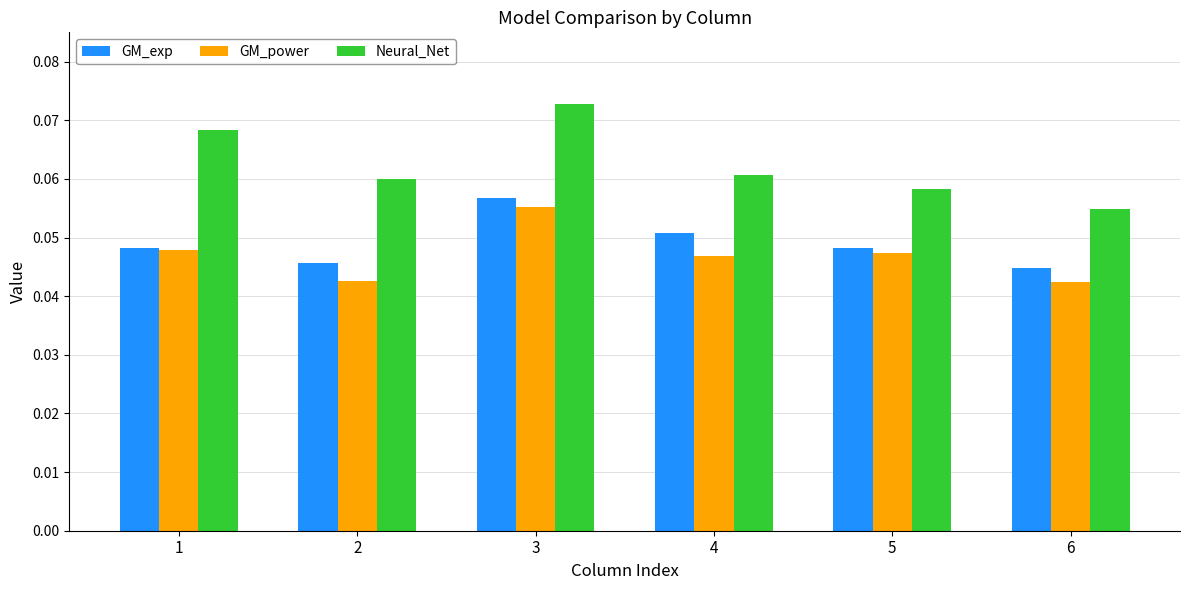

How many bars are there in total?

18